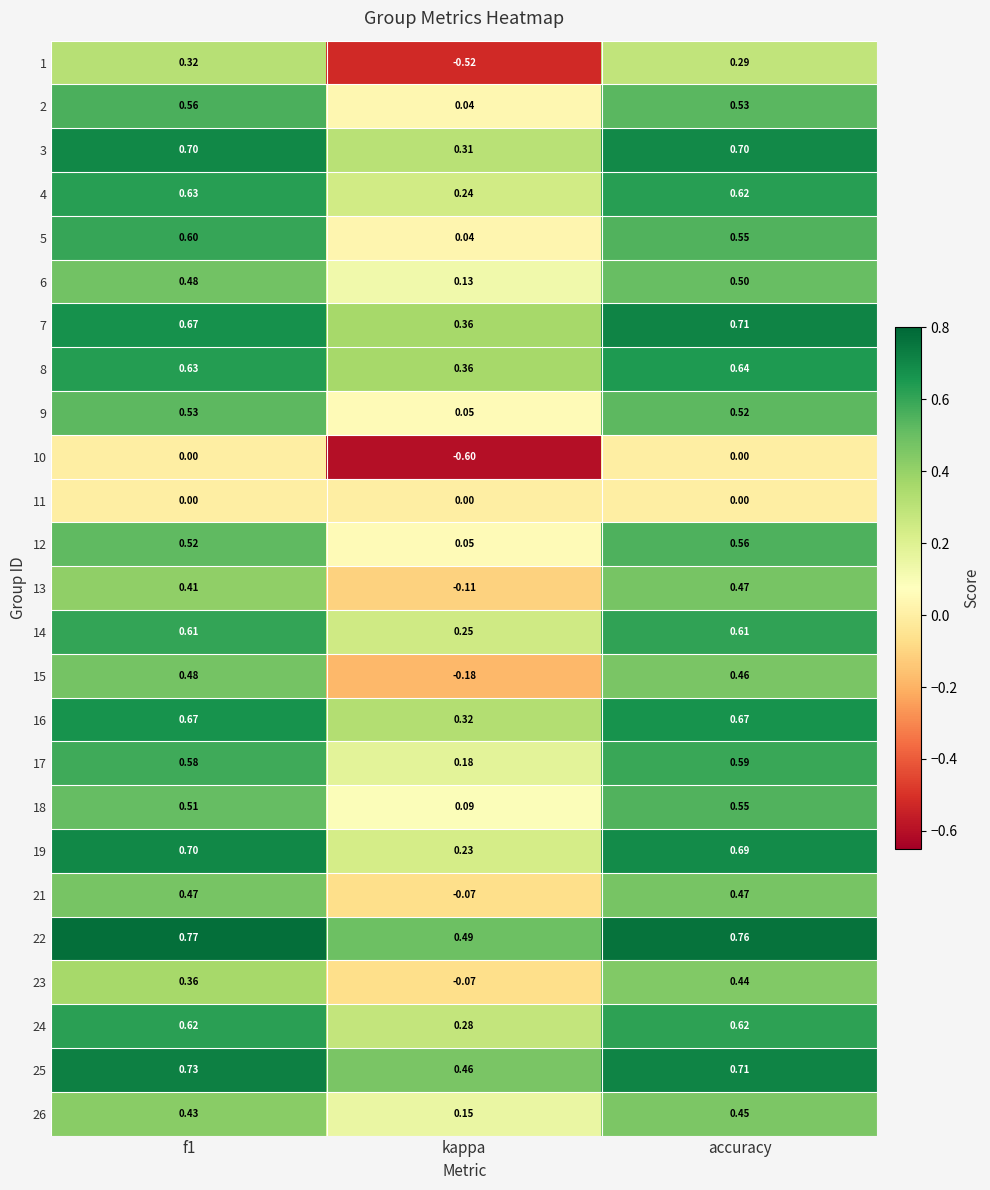

How many categories are shown in the chart?

3